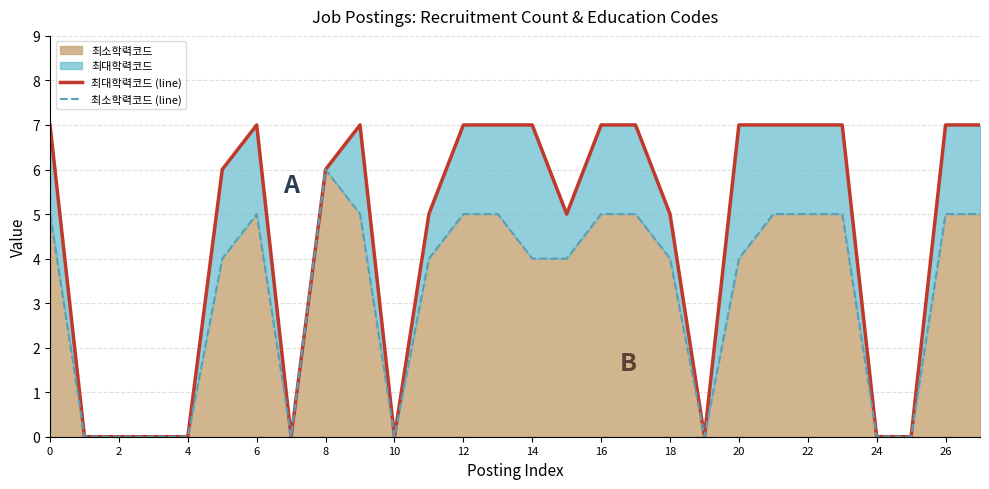

Which category has the highest value in the 최소학력코드 series?

8